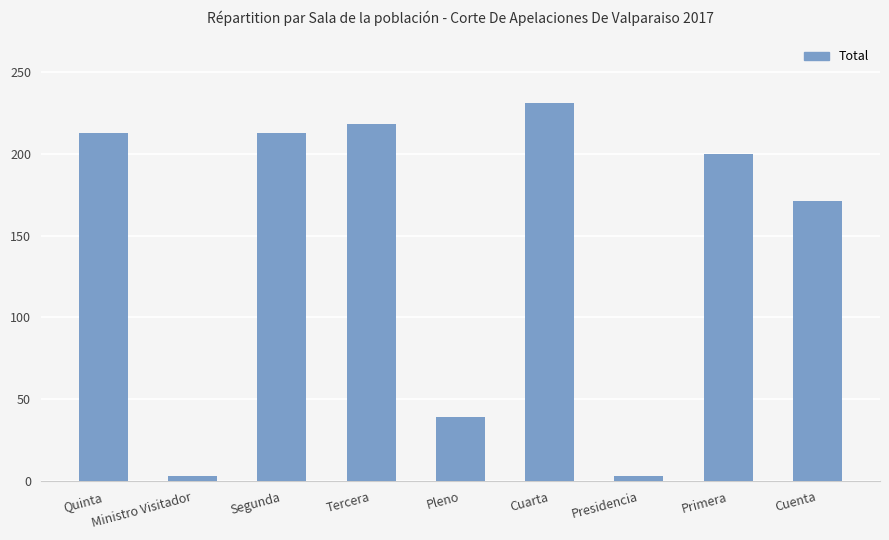

Which category has the highest value across all series?

Cuarta